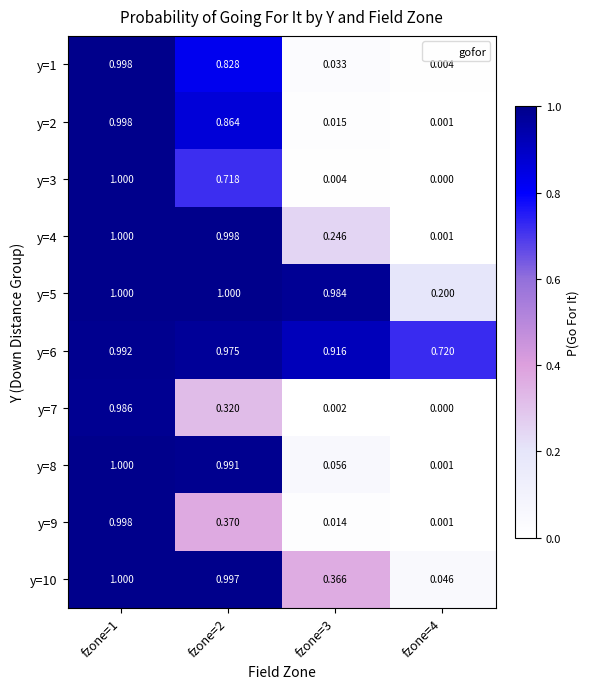

Which series has the widest spread of values?

y=3